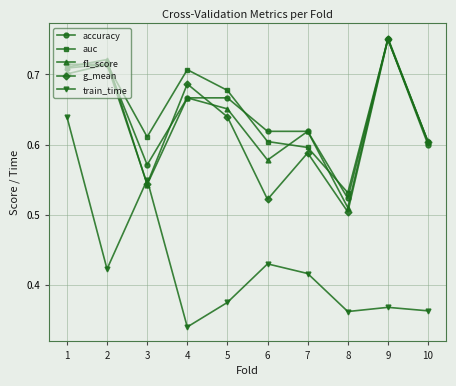

Is the value of train_time at 10 greater than the value of auc at 10?

No